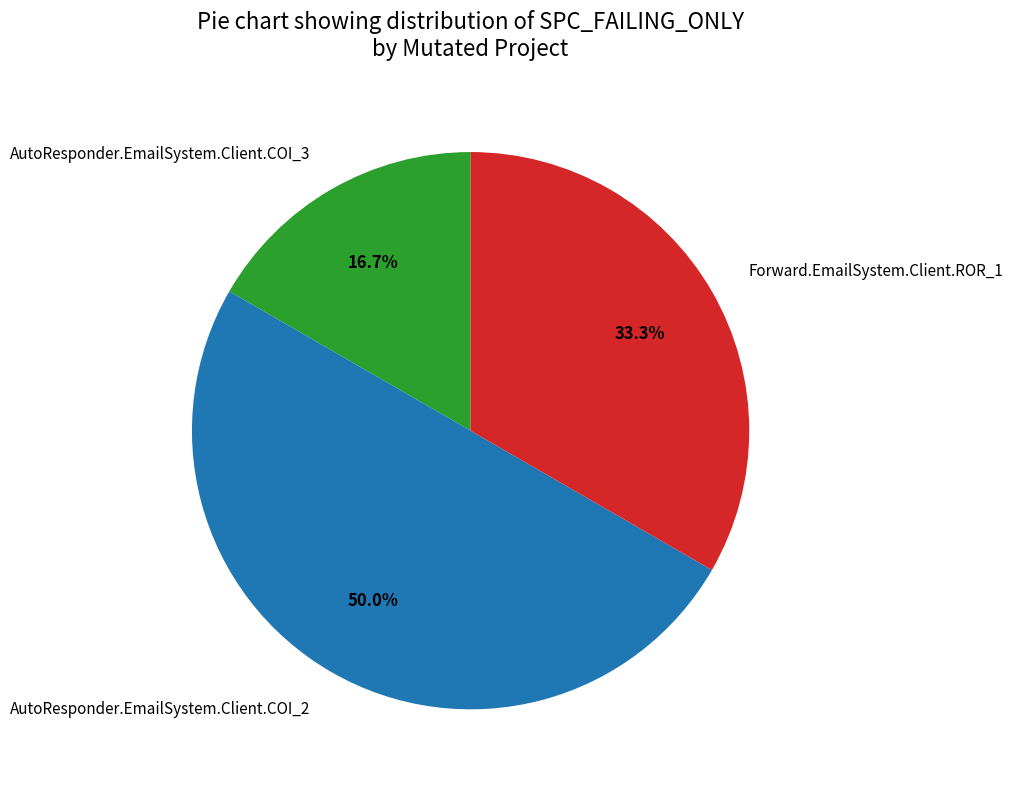

Approximately how many times larger is the value at AutoResponder.EmailSystem.Client.COI_2 compared to AutoResponder.EmailSystem.Client.COI_3?

3.0